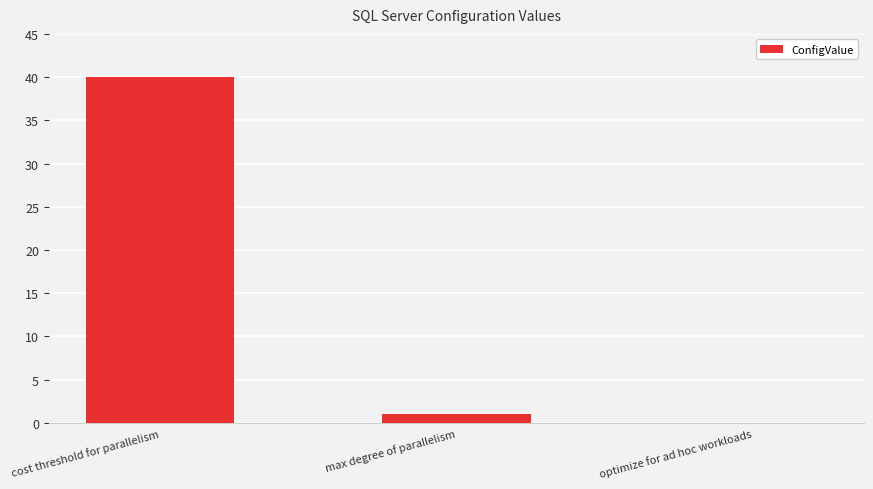

How many data points does each series have?

3